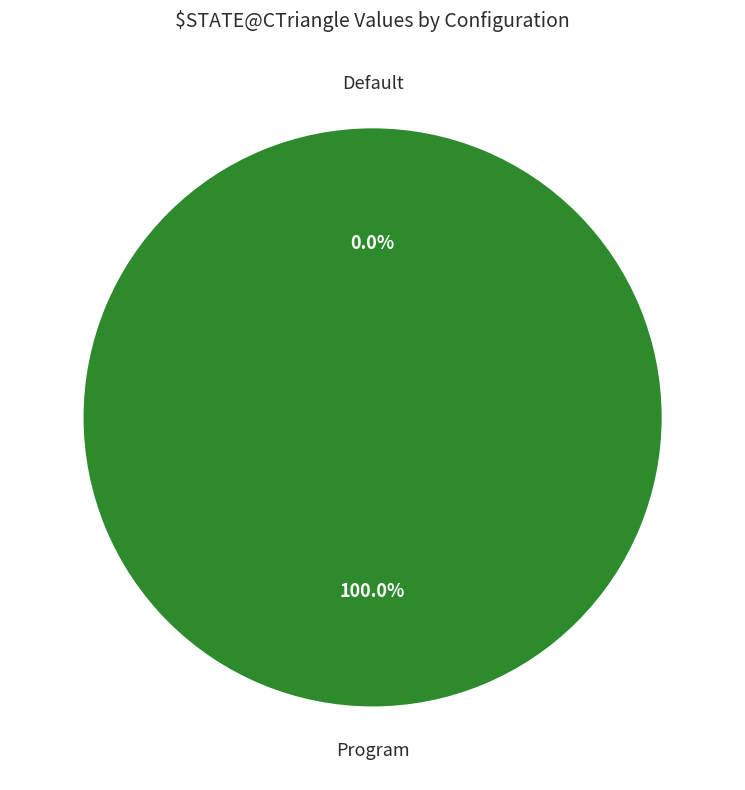

Which slice is the smallest?

Default